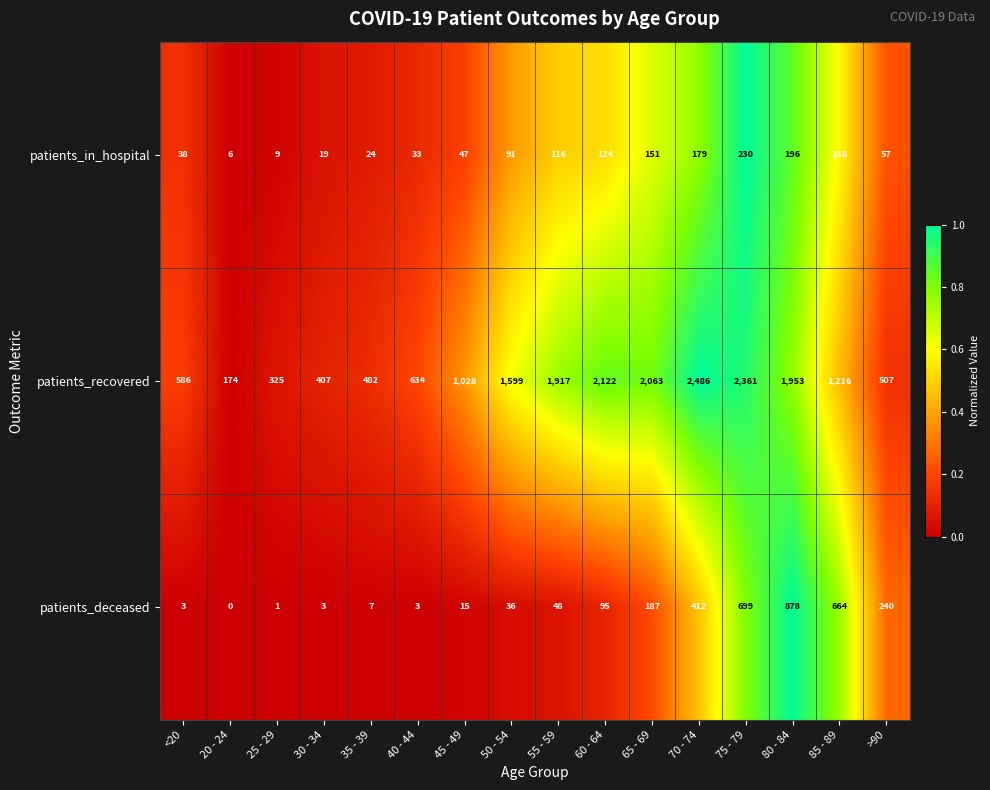

What is the average value of the patients_recovered series?

1241